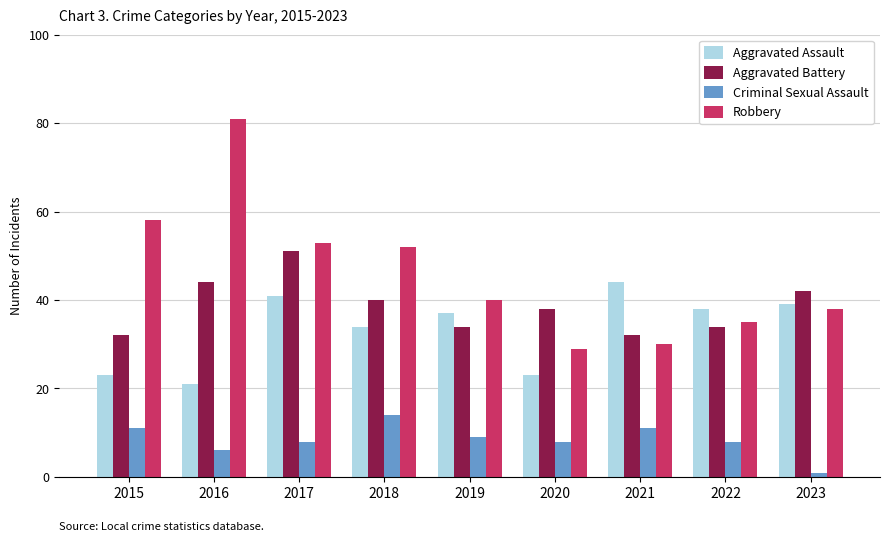

What is the sum of the Aggravated Battery values at 2015 and 2021?

64